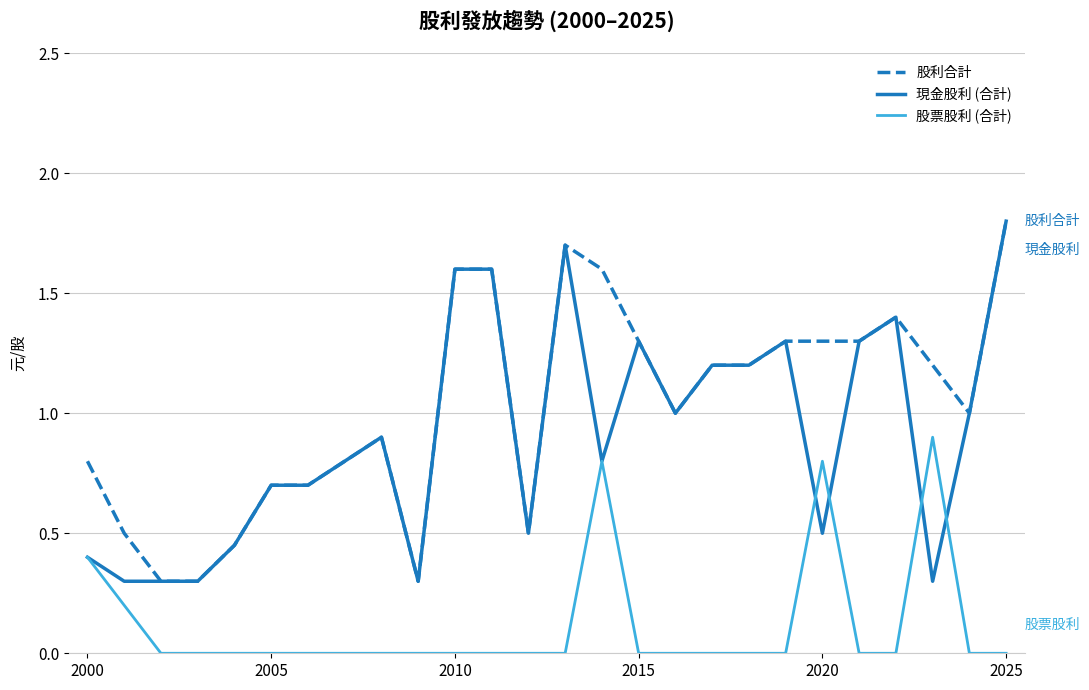

True or false: 股利合計 and 股票股利 (合計) cross at least once.

False